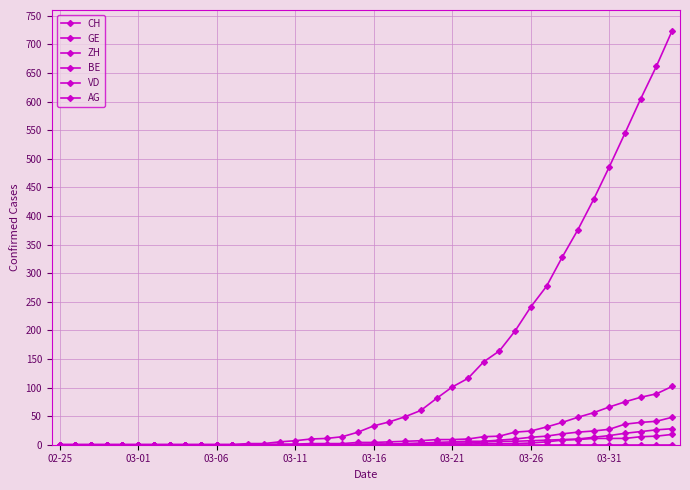

How many data points does each series have?

40